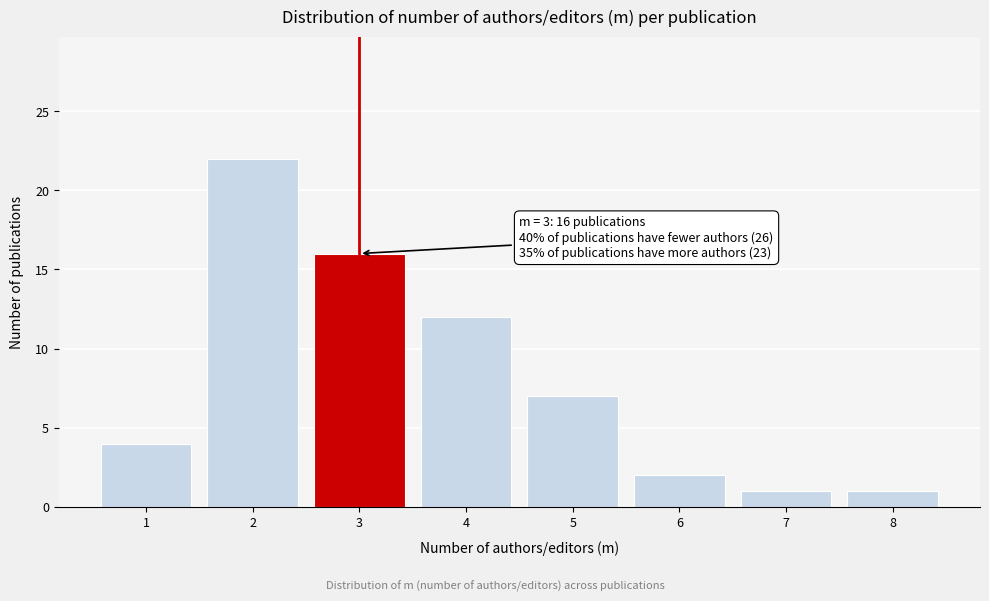

Reading right to left, transcribe all the data shown in this chart.

8=1	7=1	6=2	5=7	4=12	3=16	2=22	1=4